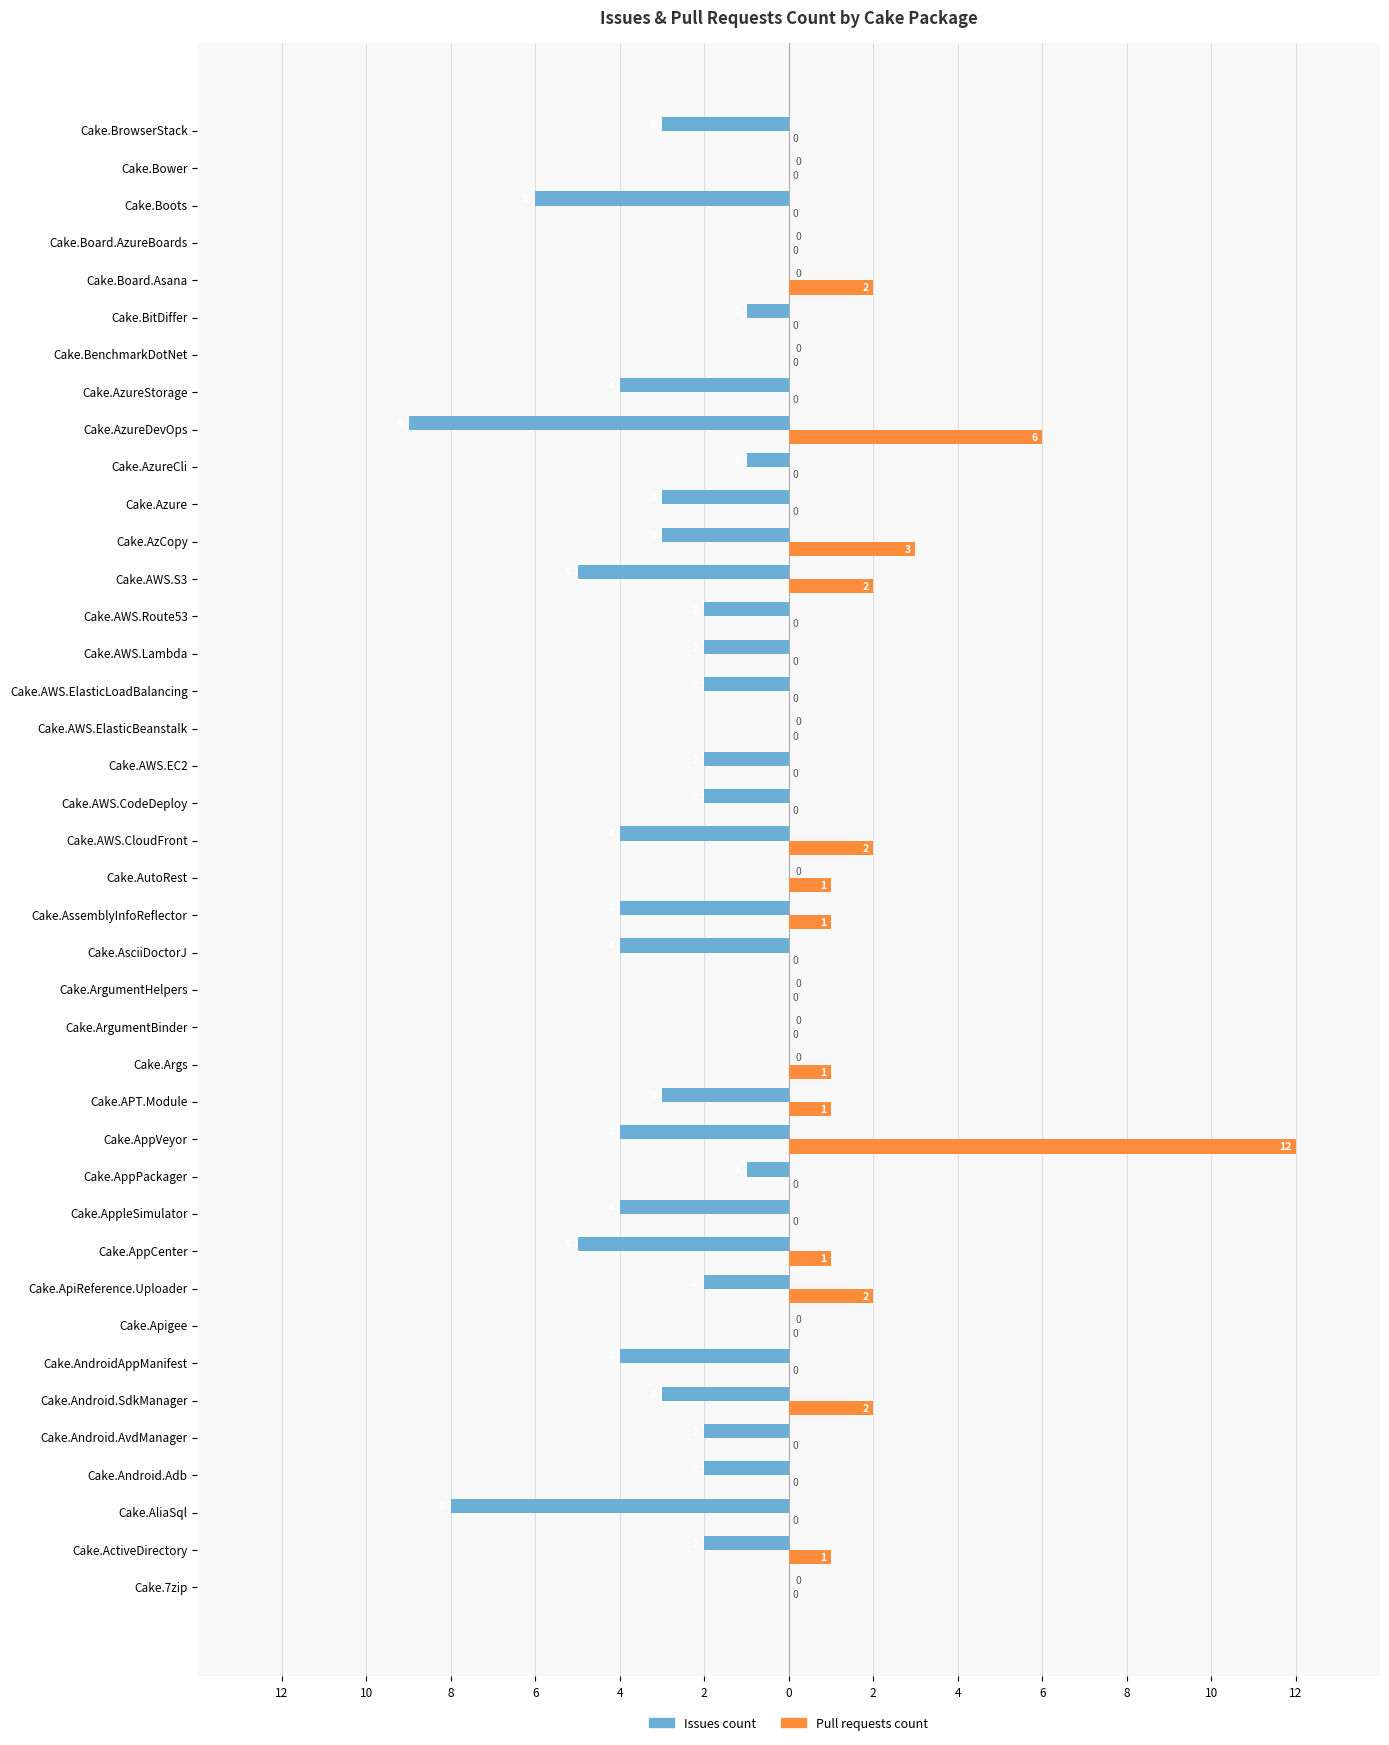

What are all the series names shown in the legend?

Issues count, Pull requests count